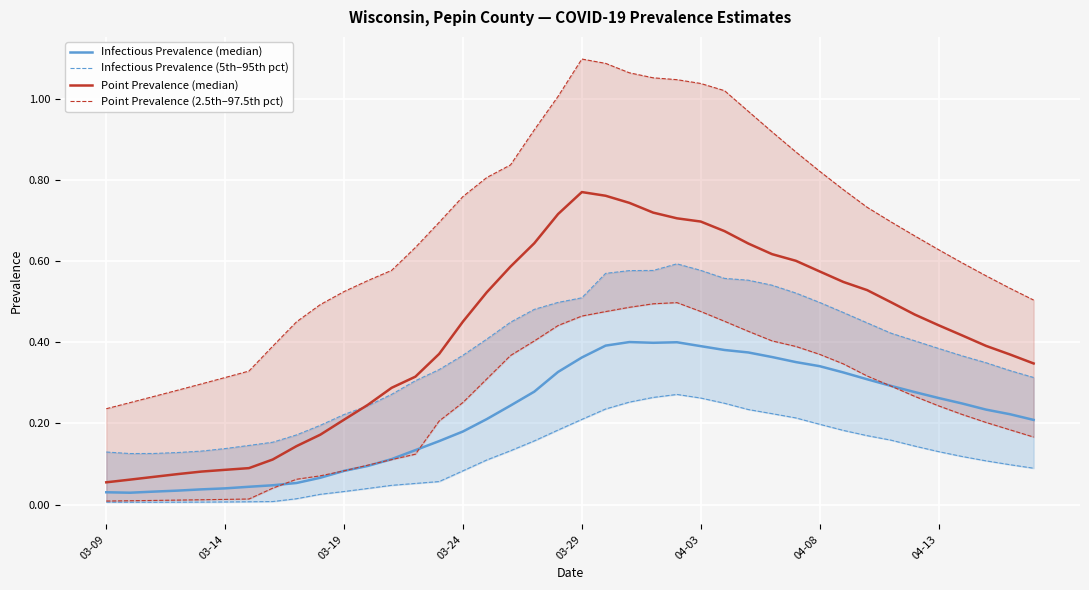

True or false: Point Prevalence (2.5th–97.5th pct) has more than 0 interior local peaks.

True